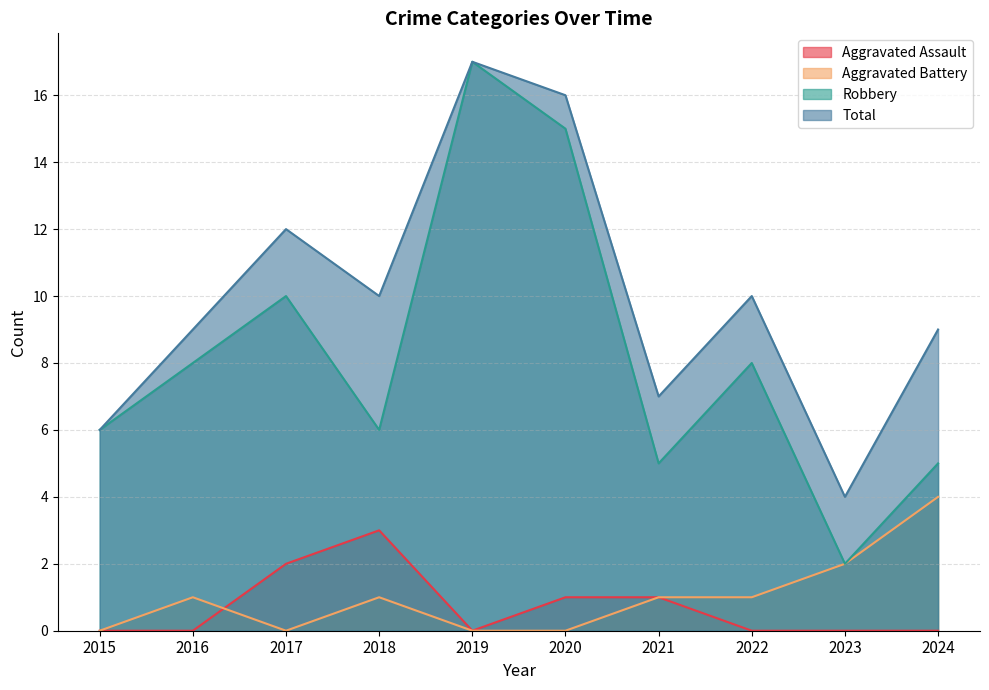

Which series has the largest total across all categories?

Total